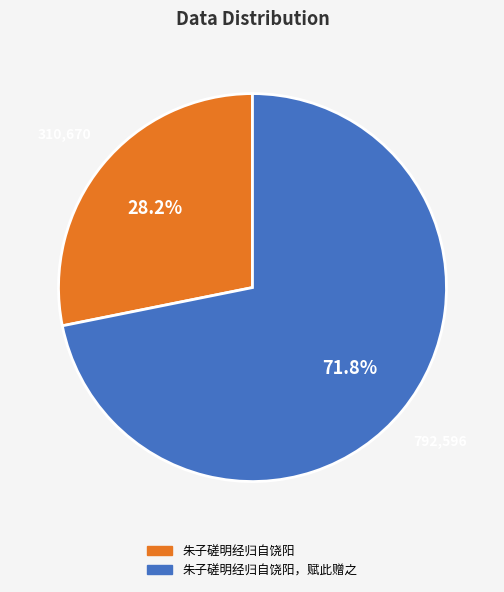

To the nearest percent, what is the combined percentage of 朱子磋明经归自饶阳，赋此赠之 and 朱子磋明经归自饶阳?

100%